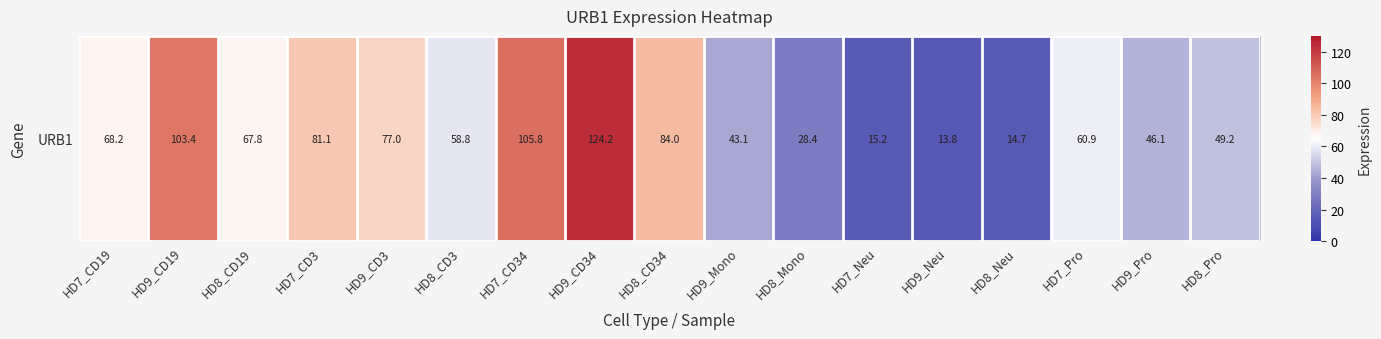

Reading left to right, what are all the values shown in this chart?

68.2	103.4	67.8	81.1	77.0	58.8	105.8	124.2	84.0	43.1	28.4	15.2	13.8	14.7	60.9	46.1	49.2